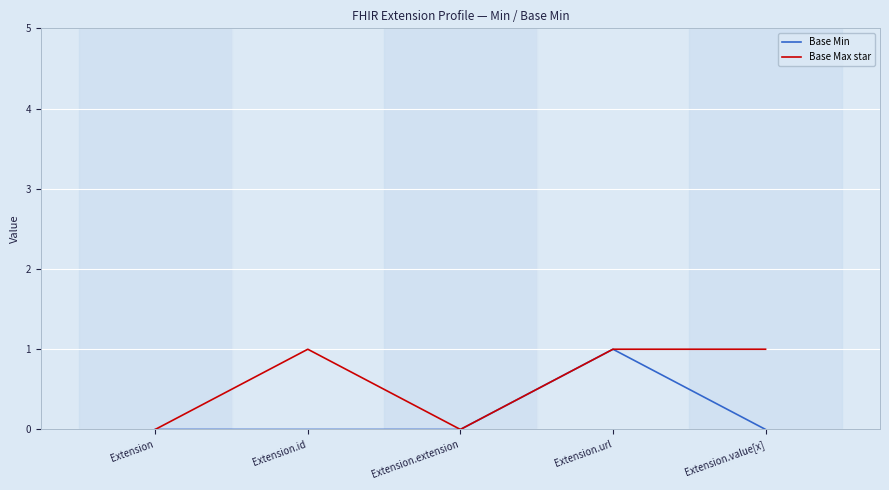

The Base Max star series shows 0 at Extension. True or false?

True